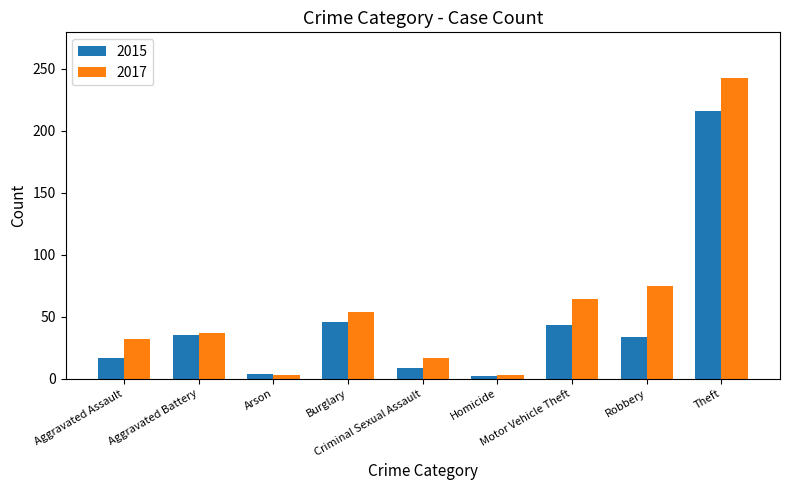

What is the spread (max minus min) of values at Arson?

1